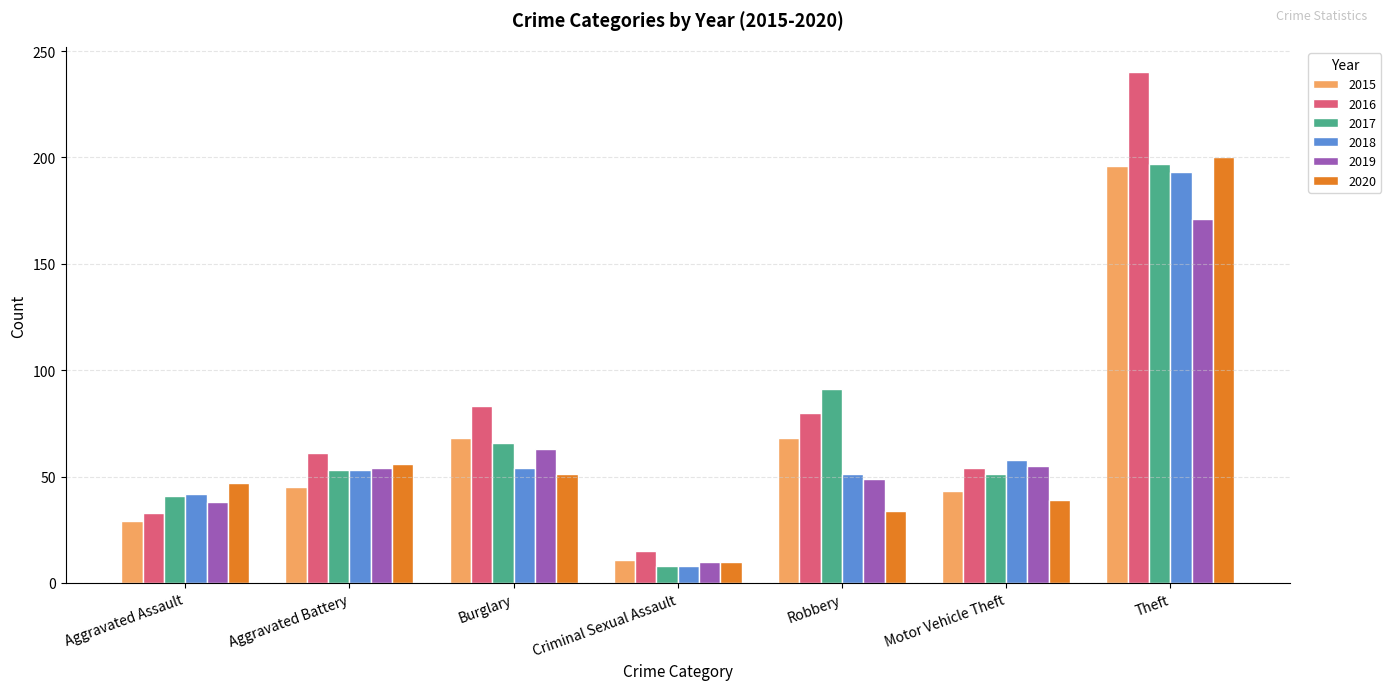

How many bars are there in total?

42